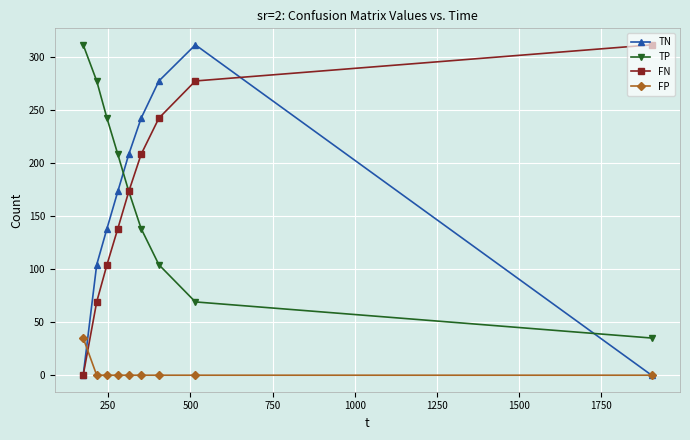

True or false: TN and TP intersect in this chart.

True